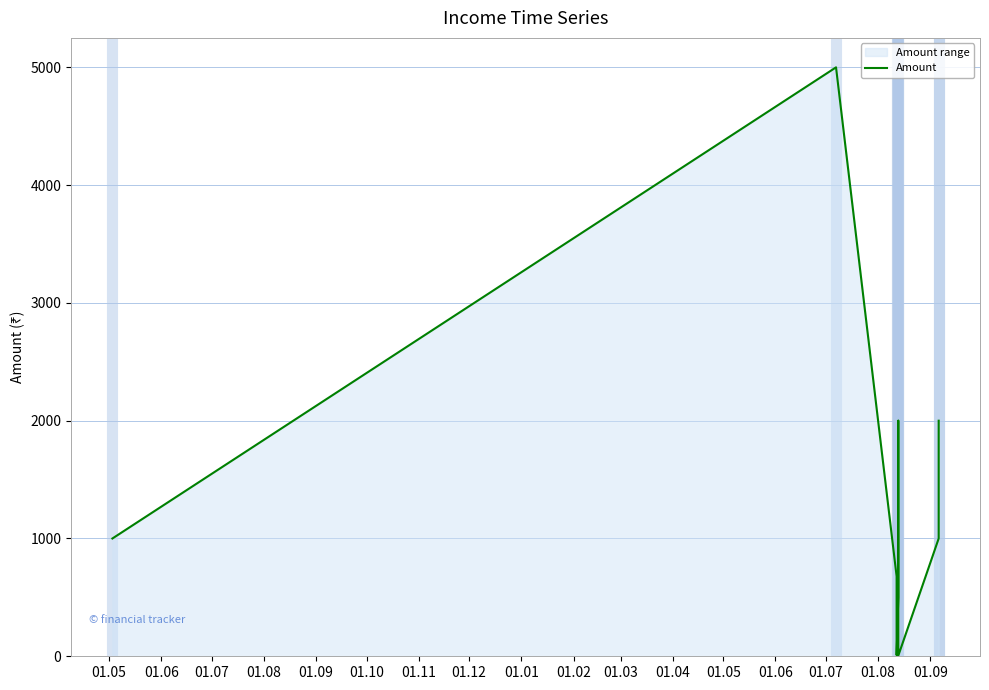

True or false: there are more than 1 points higher than both neighbors.

True